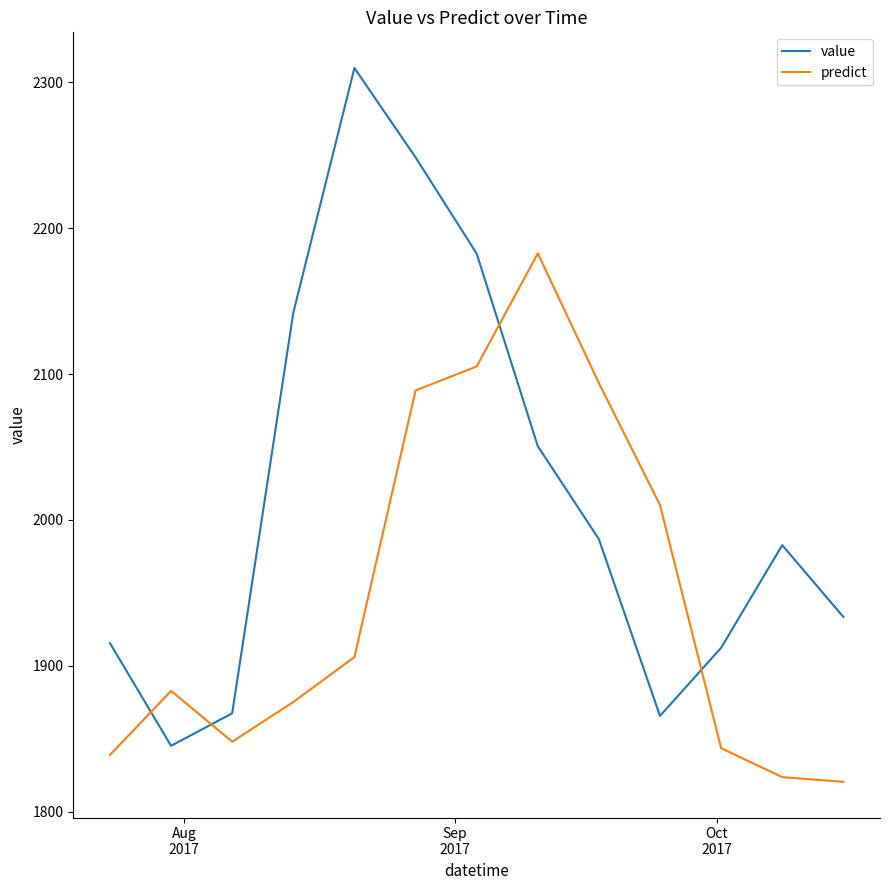

What is the difference between the maximum and minimum values in the value series?

464.7